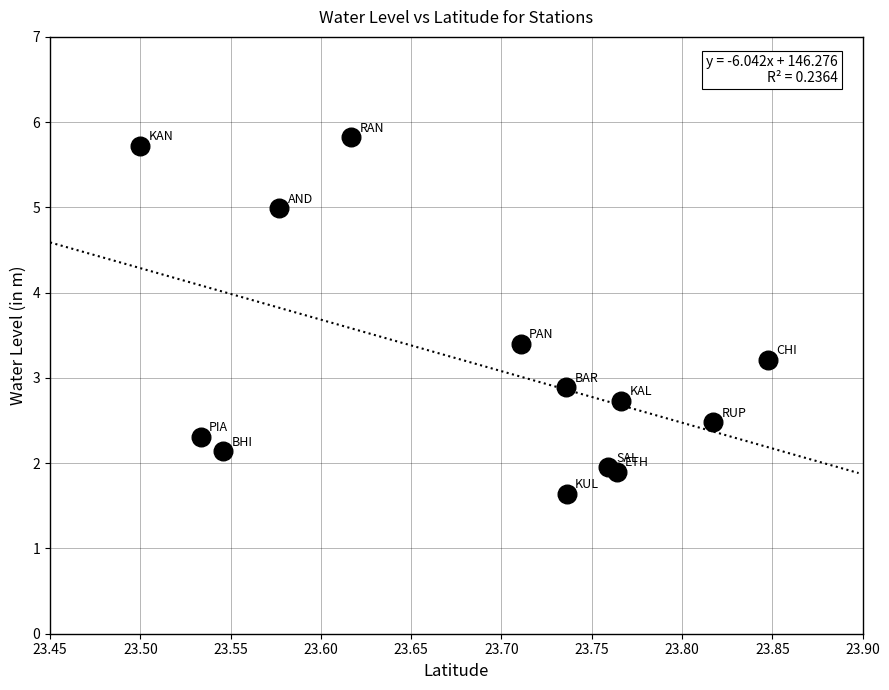

What Y value in the scatter plot is closest to 3?

2.9